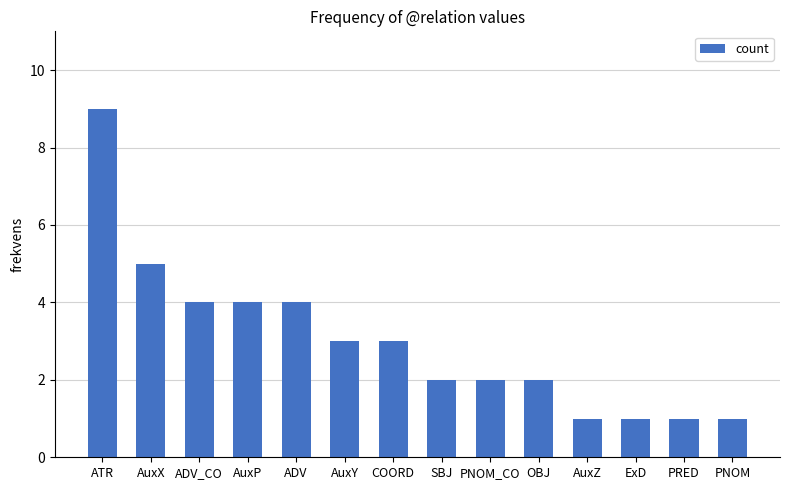

How many distinct data groups are displayed?

1